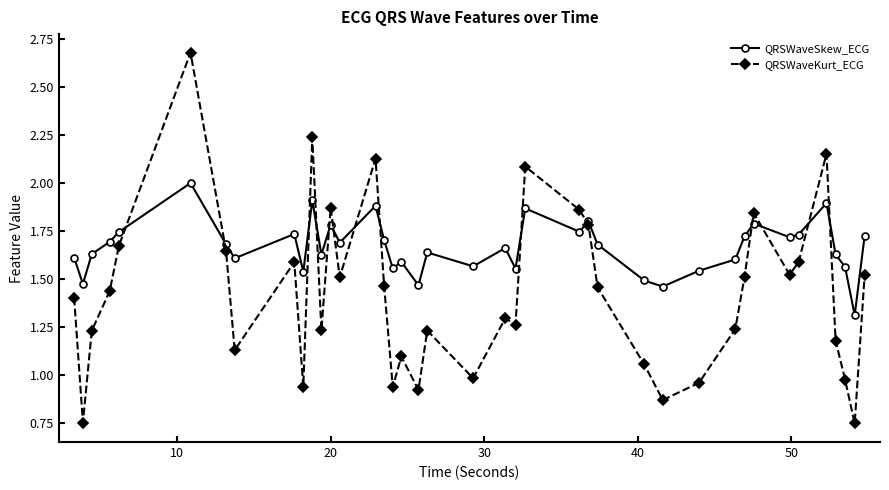

At how many categories does at least one series exceed 0?

40